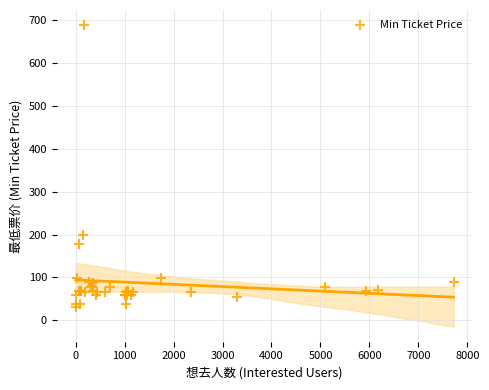

What Y value in the scatter plot is closest to 359?

198.0